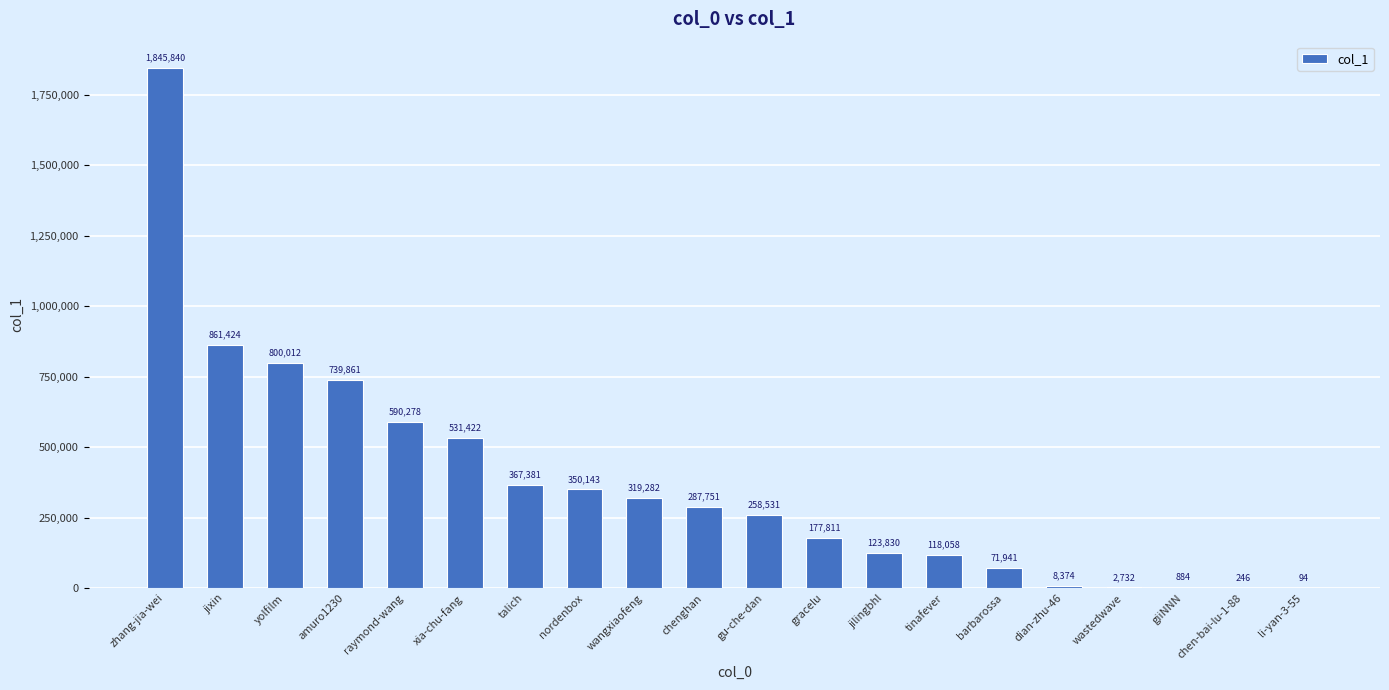

Is it true that the value at xia-chu-fang is 531422?

True